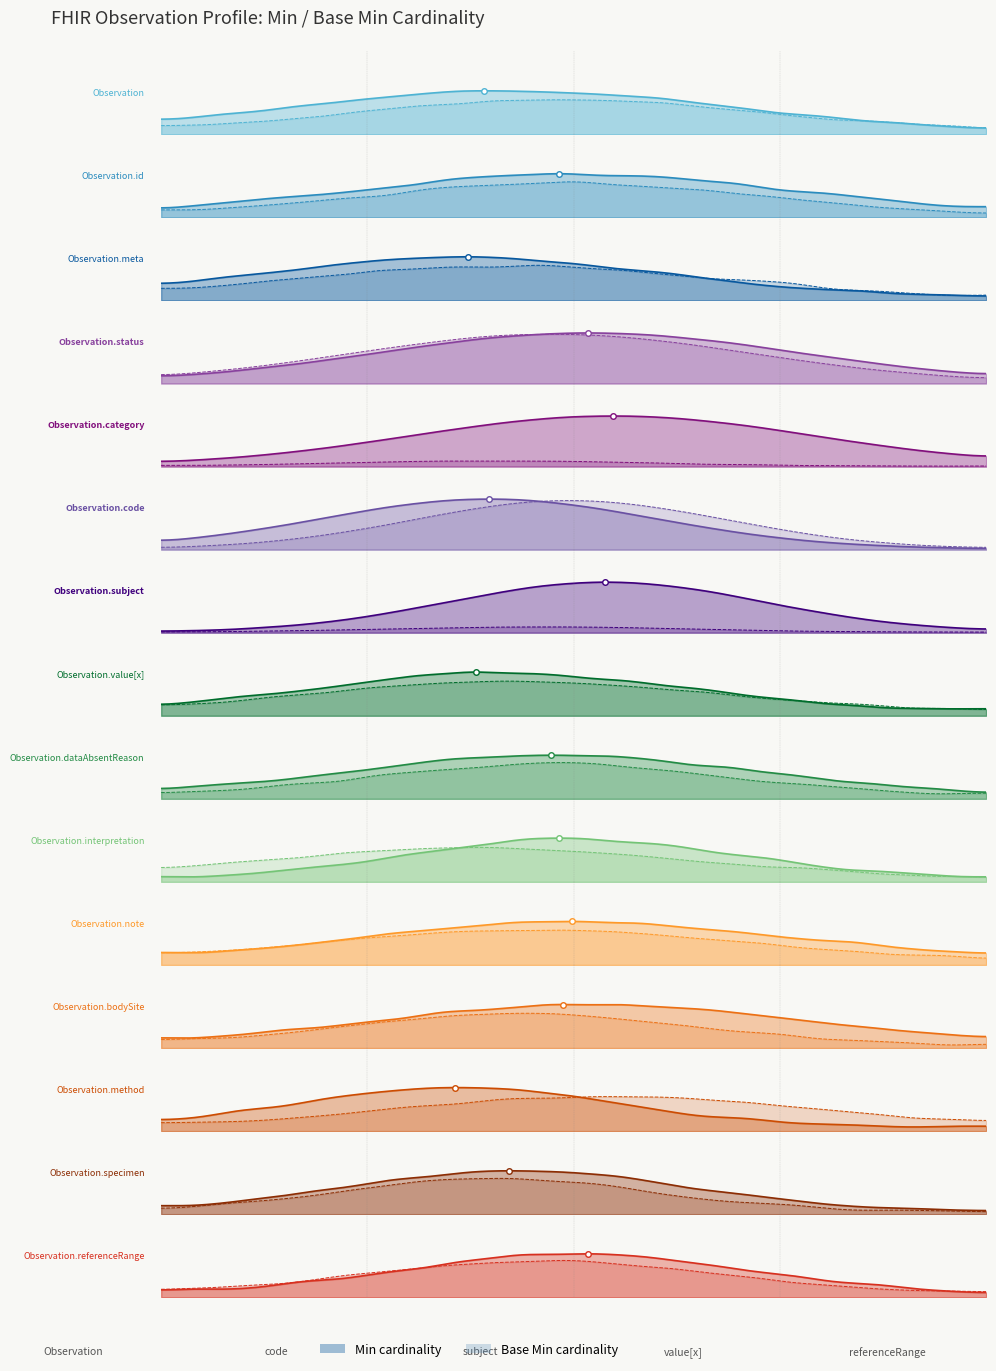

How many Observation.value[x] values are between 0 and 1?

15